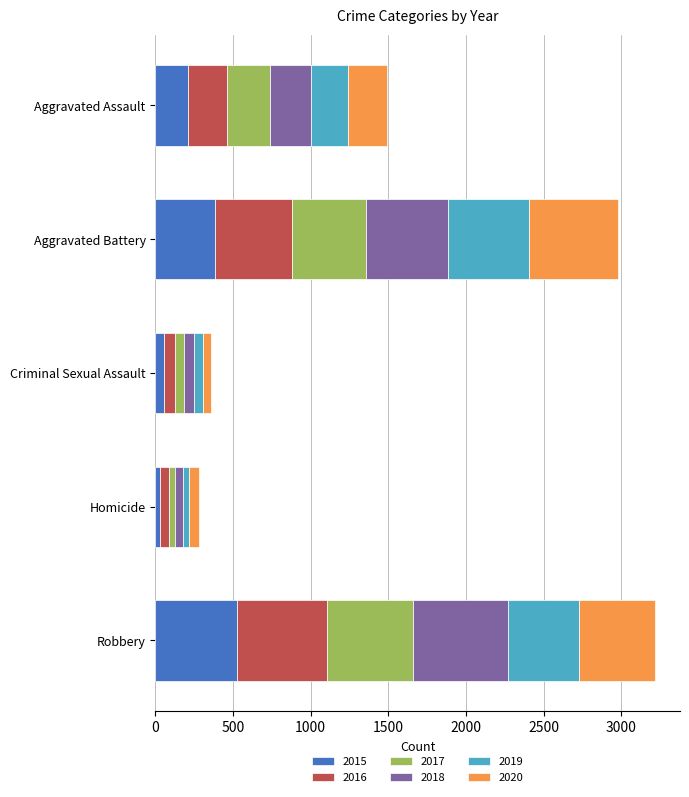

What is the average value of the 2015 series?

243